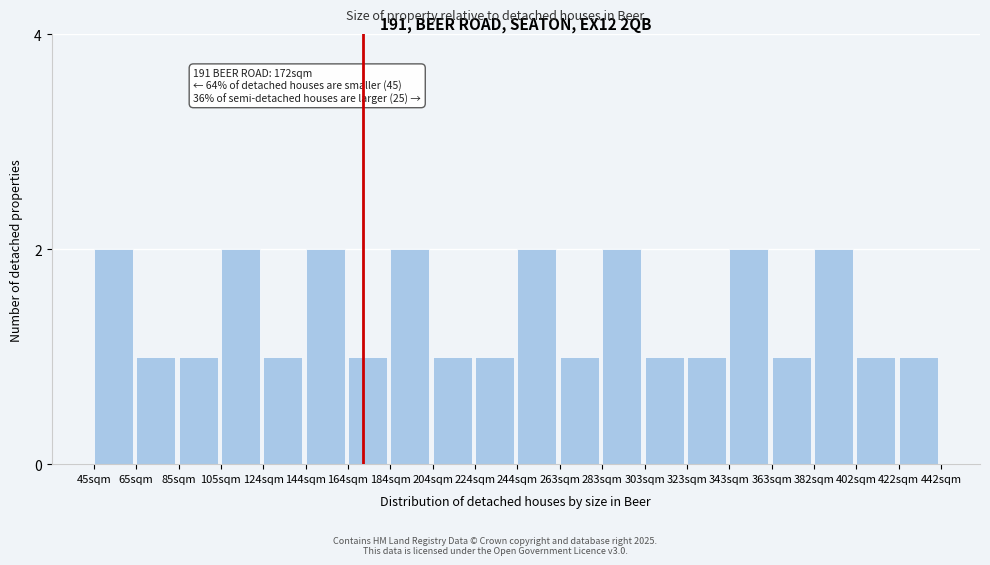

Reading left to right, what are all the values shown in this chart?

45sqm=2	65sqm=1	85sqm=1	105sqm=2	124sqm=1	144sqm=2	164sqm=1	184sqm=2	204sqm=1	224sqm=1	244sqm=2	263sqm=1	283sqm=2	303sqm=1	323sqm=1	343sqm=2	363sqm=1	382sqm=2	402sqm=1	422sqm=1